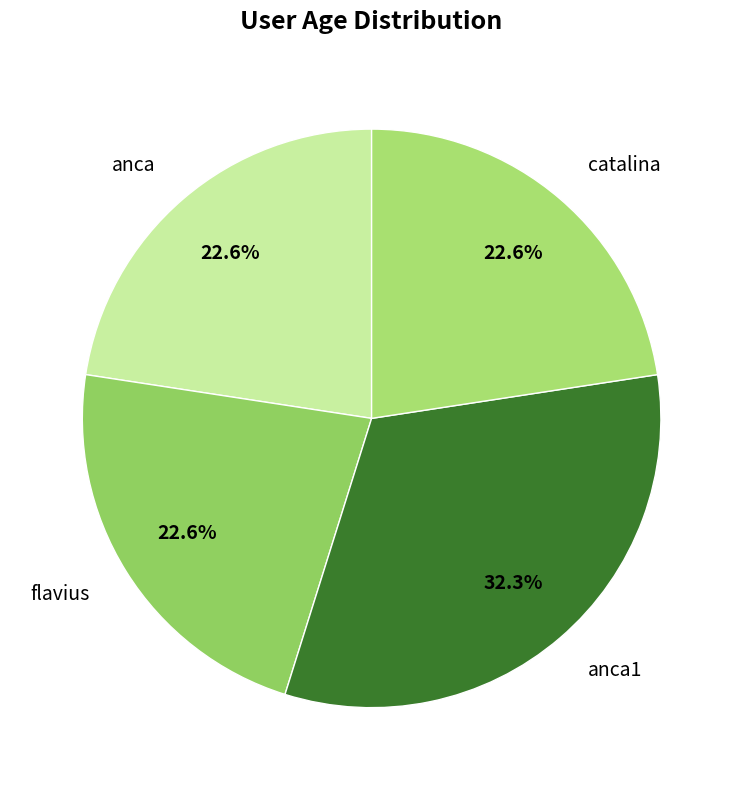

To the nearest percent, what percentage of the pie is catalina?

23%